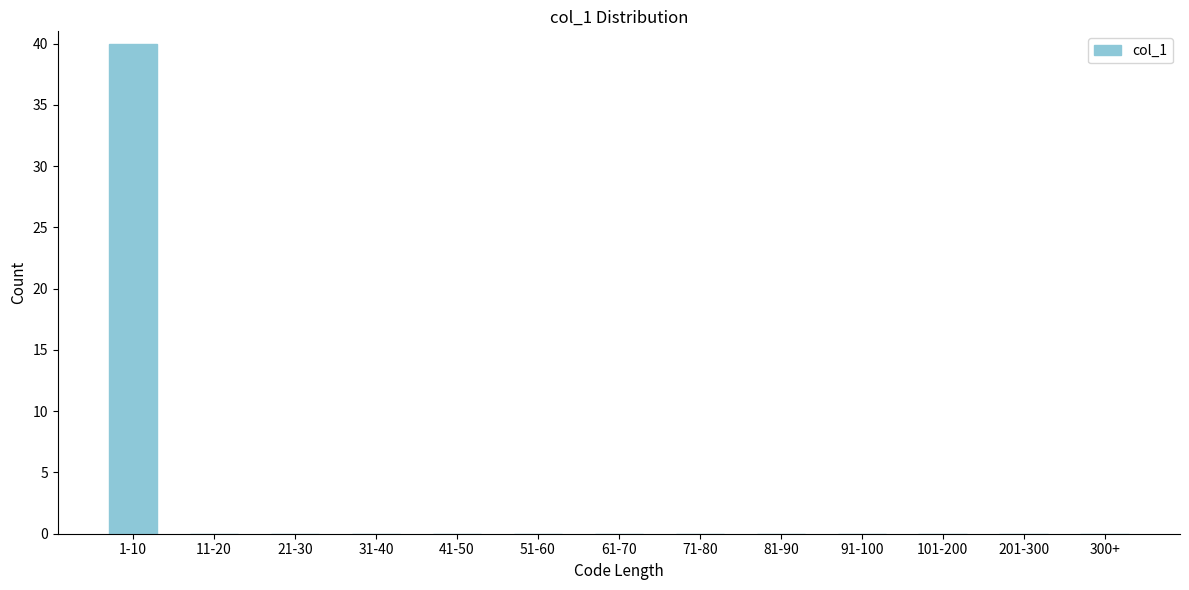

Reading left to right, what are all the values shown in this chart?

1-10=40	11-20=0	21-30=0	31-40=0	41-50=0	51-60=0	61-70=0	71-80=0	81-90=0	91-100=0	101-200=0	201-300=0	300+=0